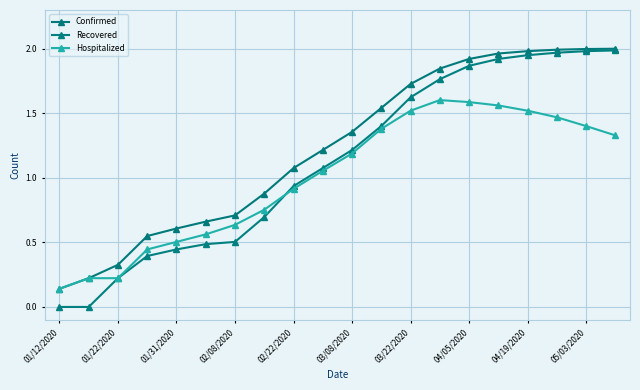

Which series has the largest range (max minus min)?

Recovered